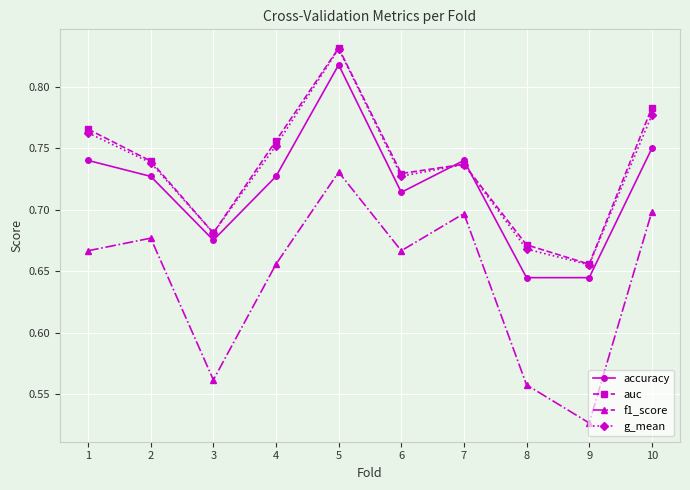

Count the accuracy values in the range 0 to 1.

10